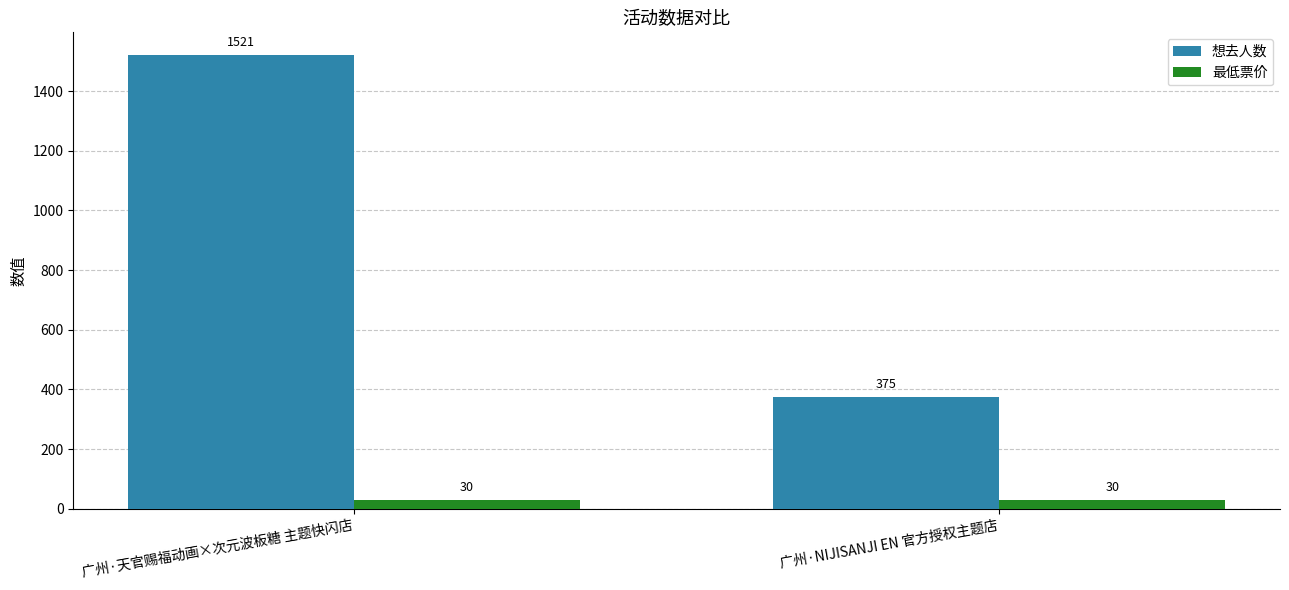

List the series in order of their overall mean, highest first.

想去人数, 最低票价